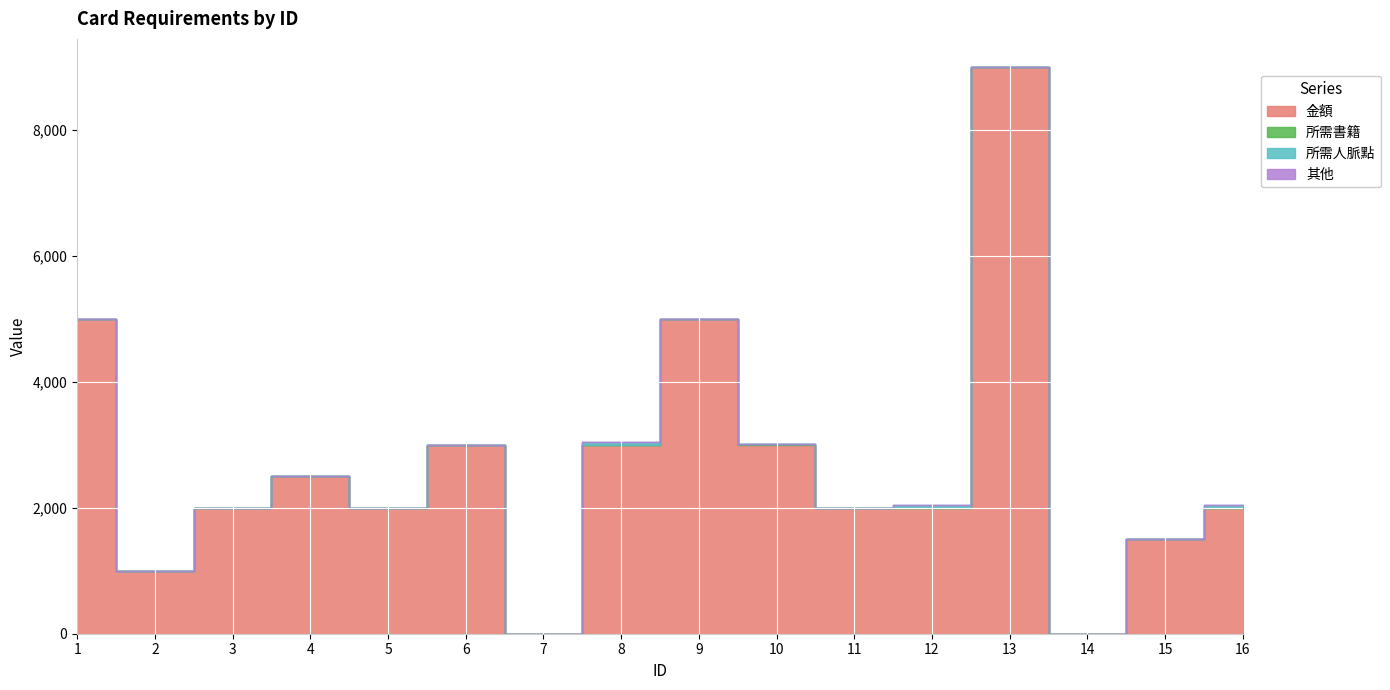

The 金額 series shows 1014 at 12. True or false?

False